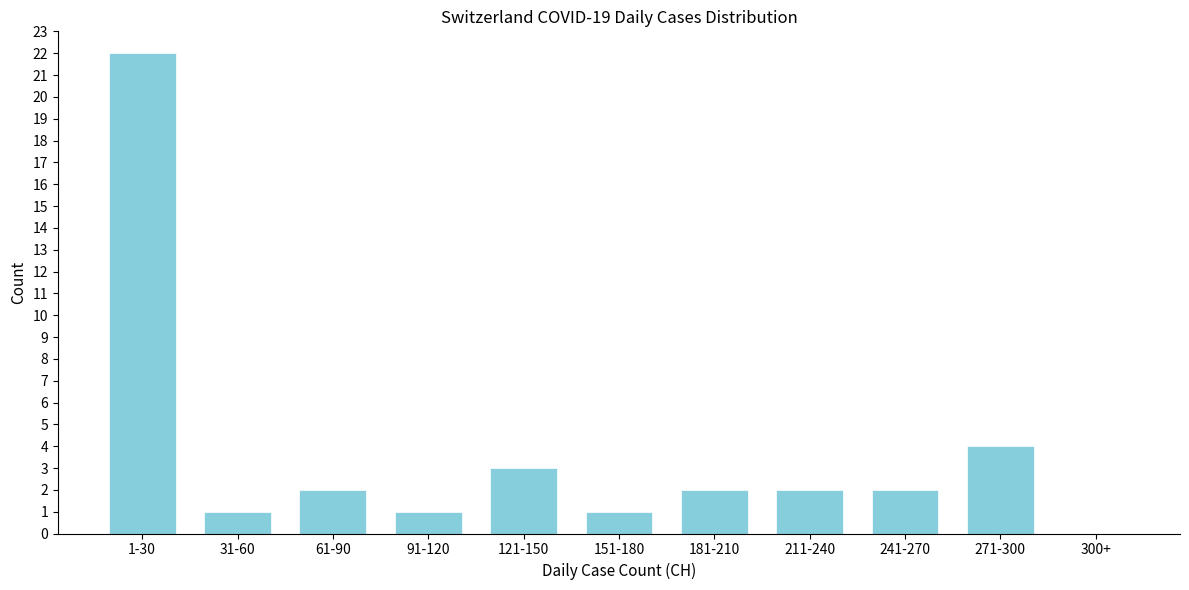

Reading right to left, what are all the values shown in this chart?

300+=0	271-300=4	241-270=2	211-240=2	181-210=2	151-180=1	121-150=3	91-120=1	61-90=2	31-60=1	1-30=22